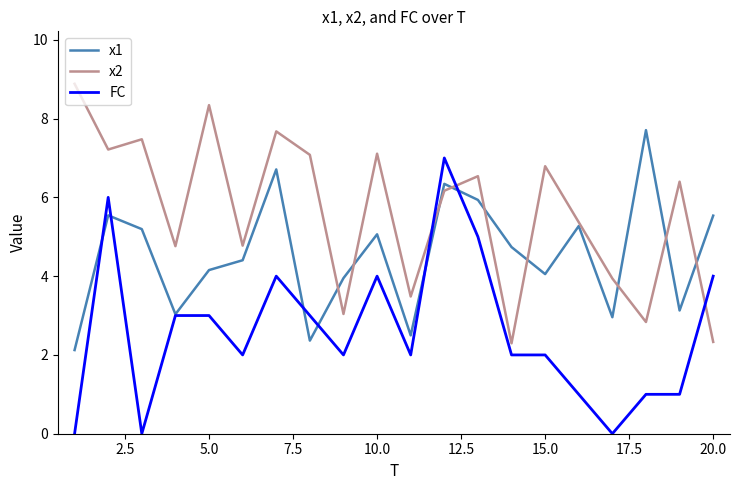

What is the lowest value of the x2 series?

2.3